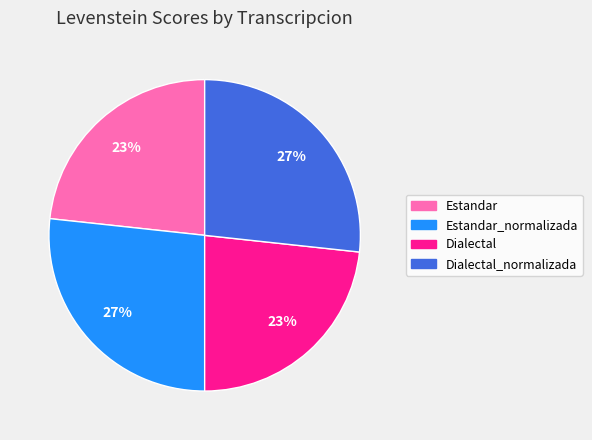

Does any single category account for the majority?

No